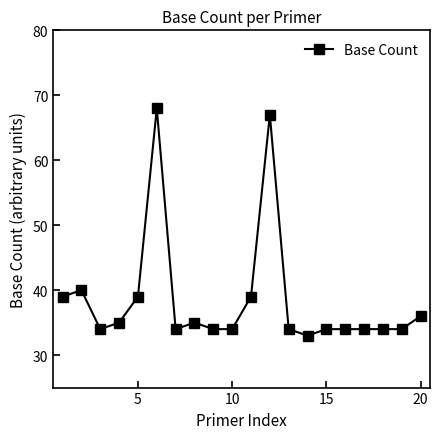

True or false: the data has more than 0 interior local peaks.

True